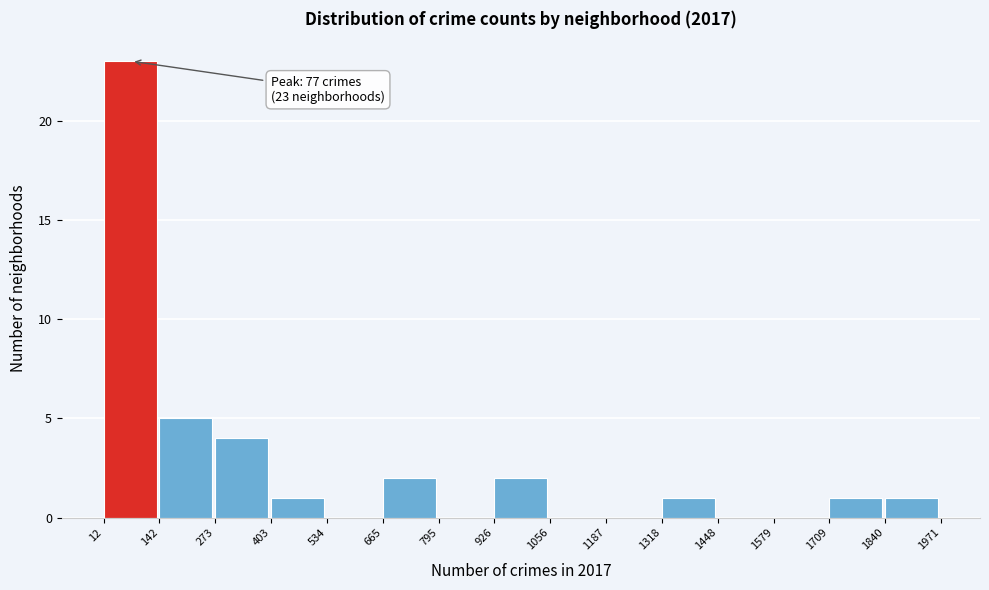

Which range on the x-axis has the tallest bar?

12 to 142